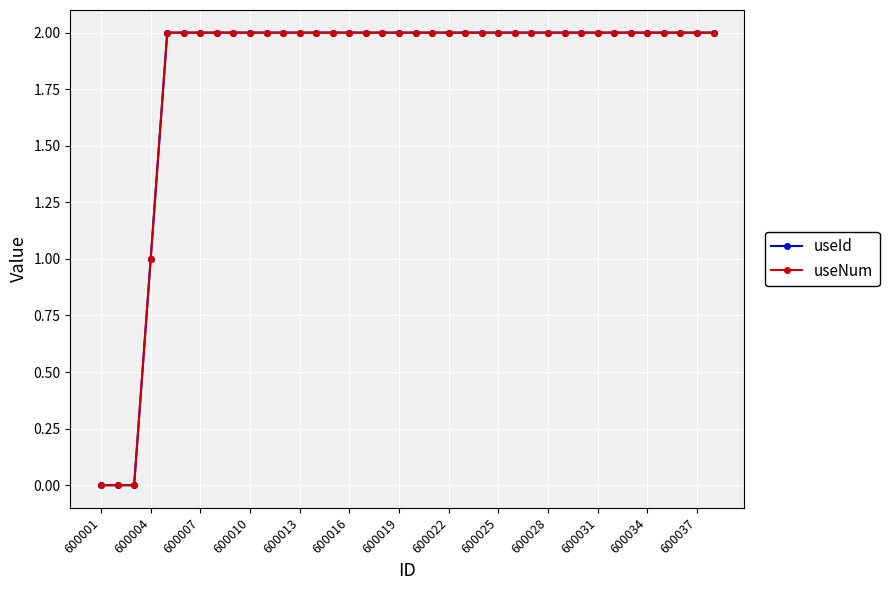

Which category has the highest value across all series?

600013